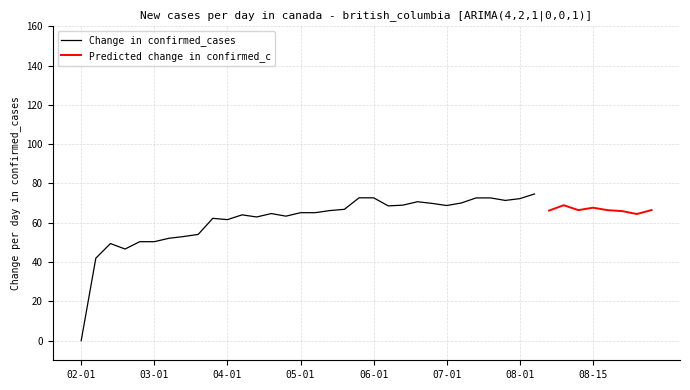

At which label does Change in confirmed_cases reach its minimum?

02-01